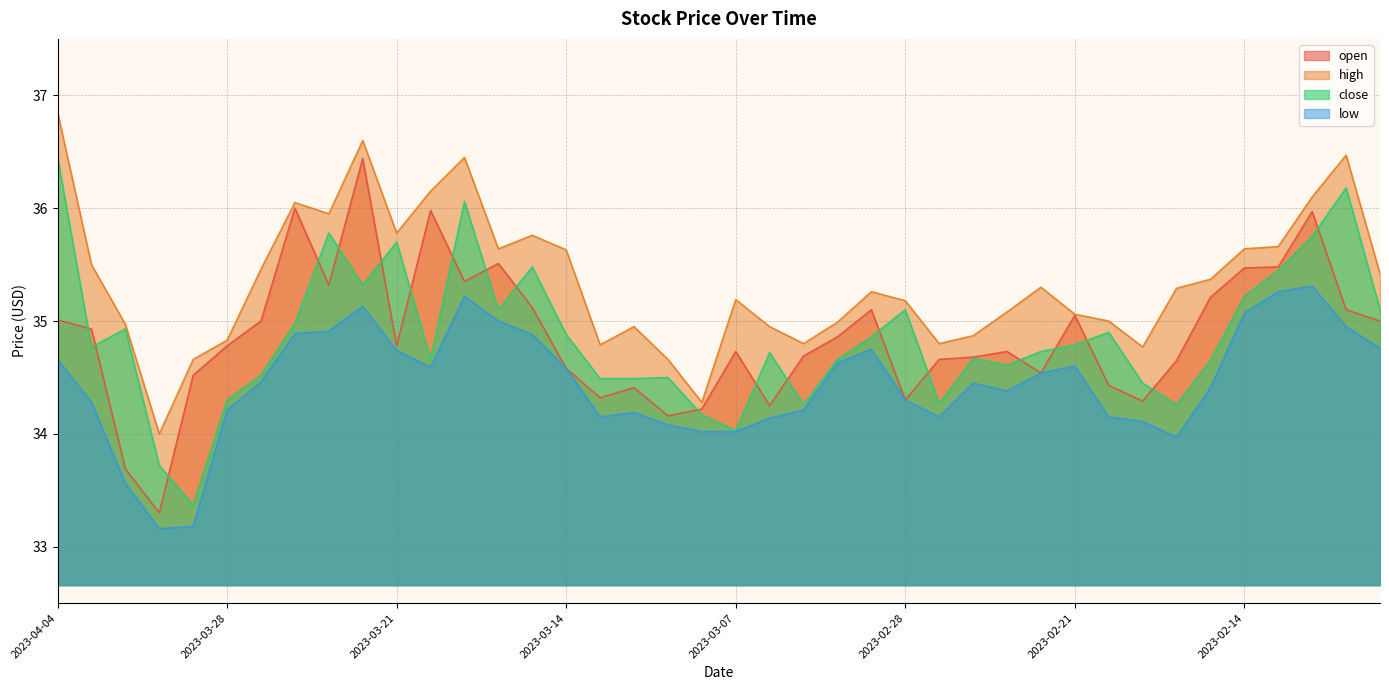

Where is the first local minimum for open?

2023-03-30